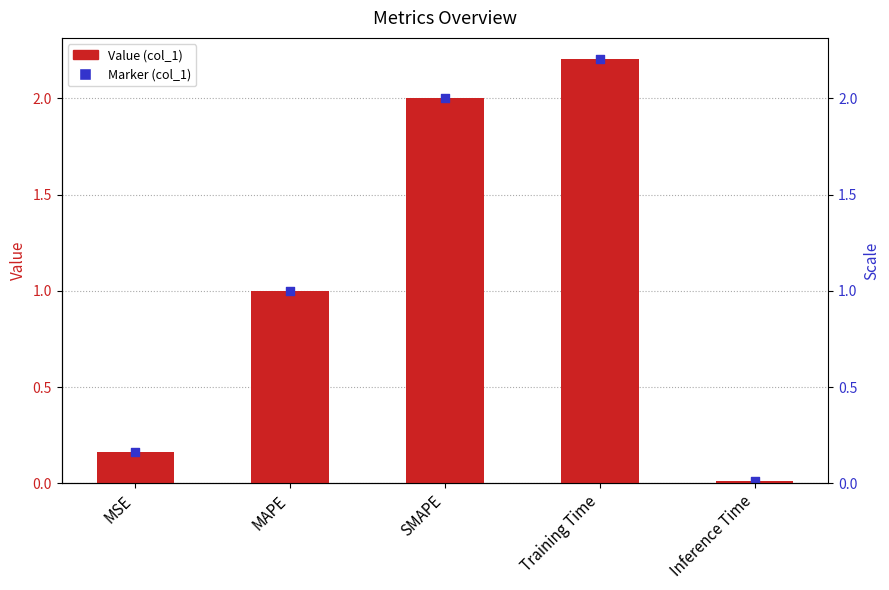

Between MAPE and Inference Time, which is larger?

MAPE